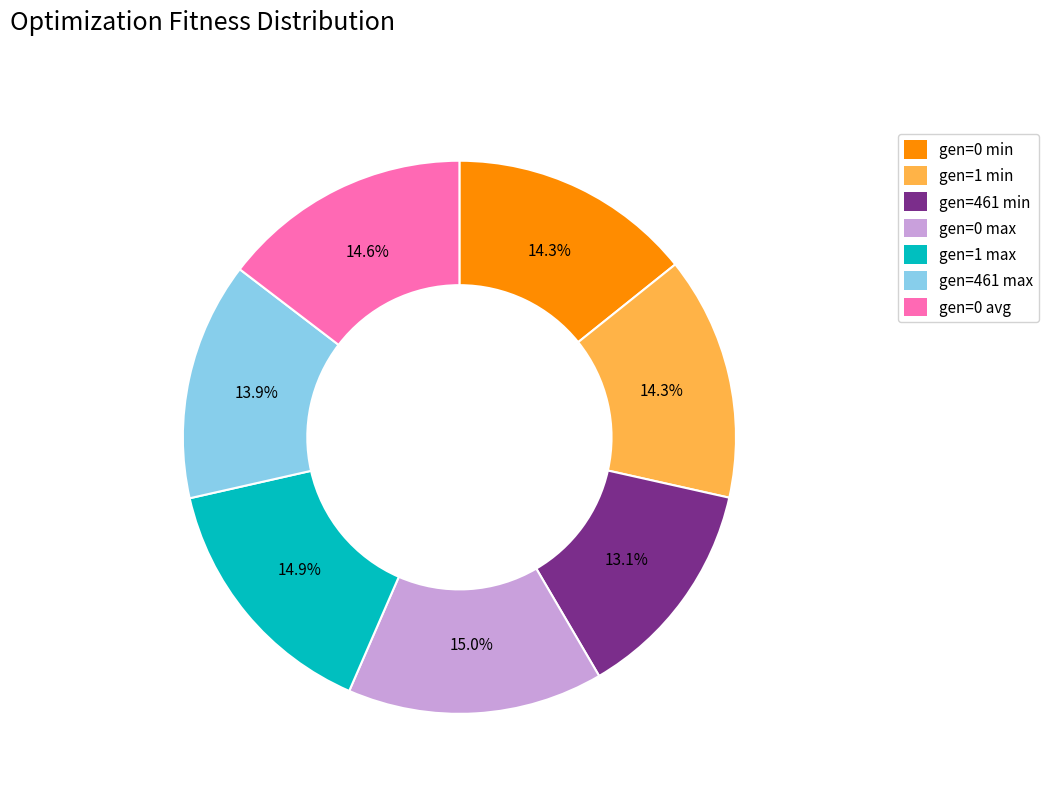

Count the number of slices in the pie.

7